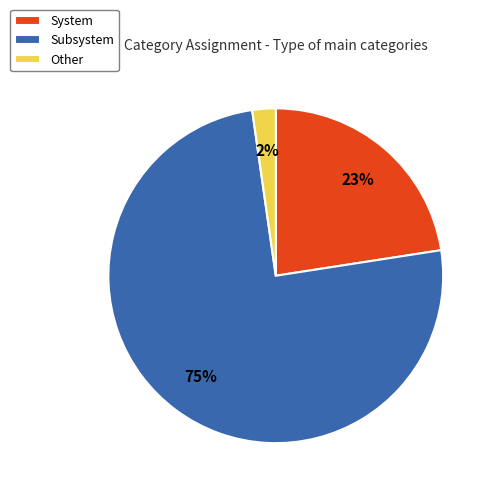

True or false: System accounts for 23% of the total.

True